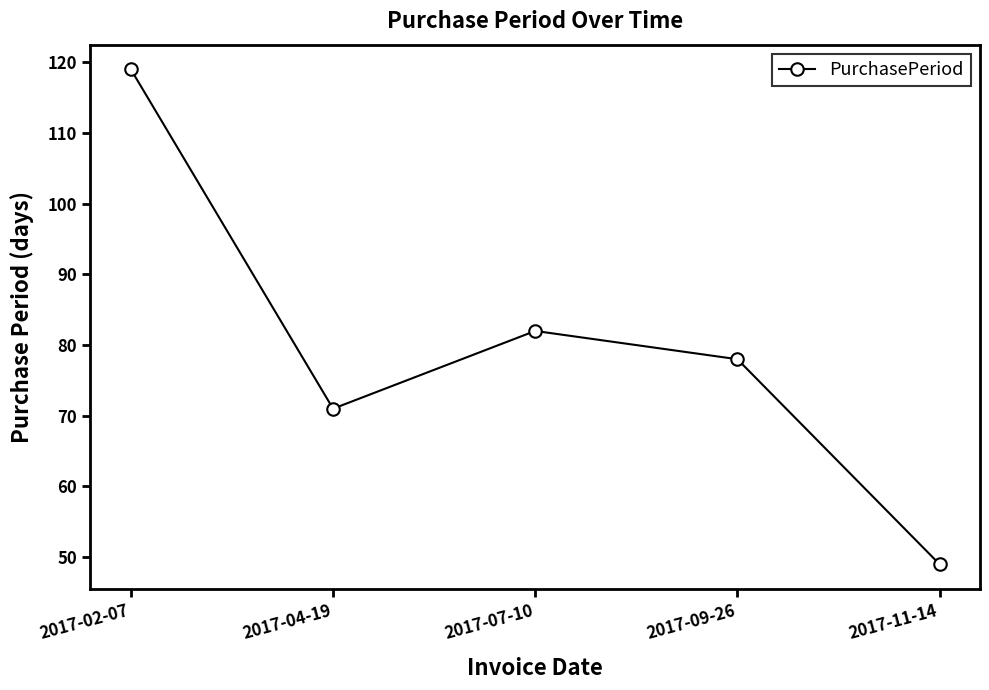

What position from the left is 2017-11-14?

5